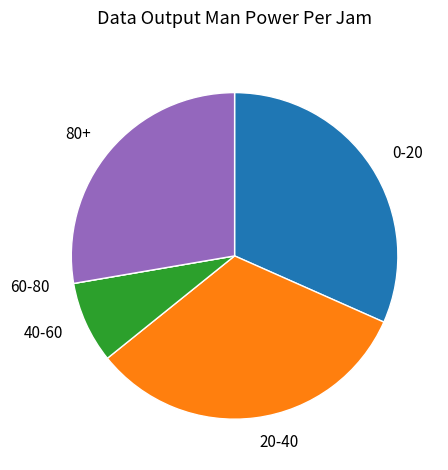

Does any single category account for the majority?

No